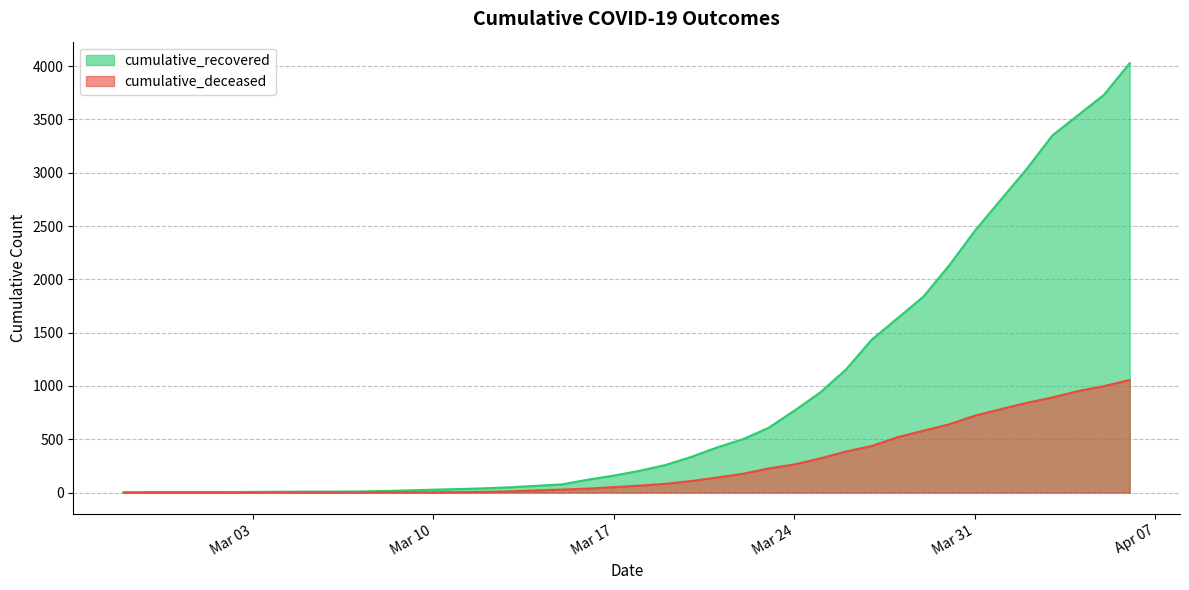

What is the lowest value of the cumulative_recovered series?

3